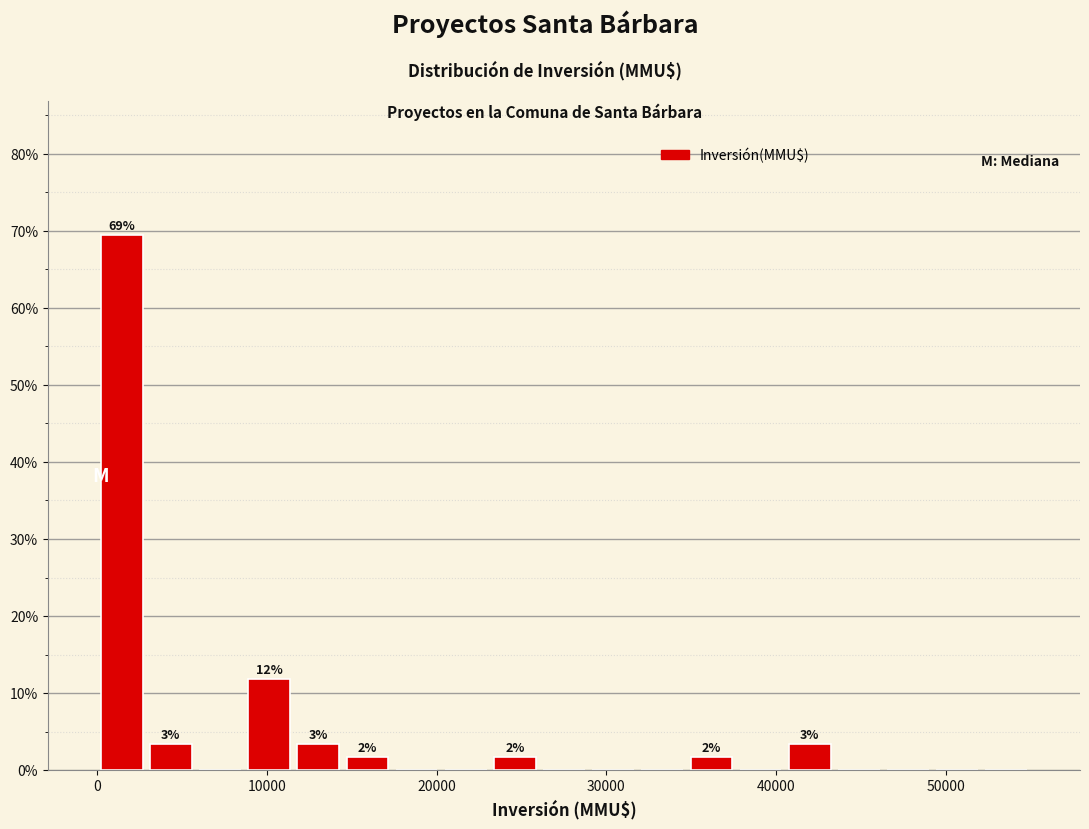

Read against the x-axis, roughly where is the centre of the tallest bar?

1000